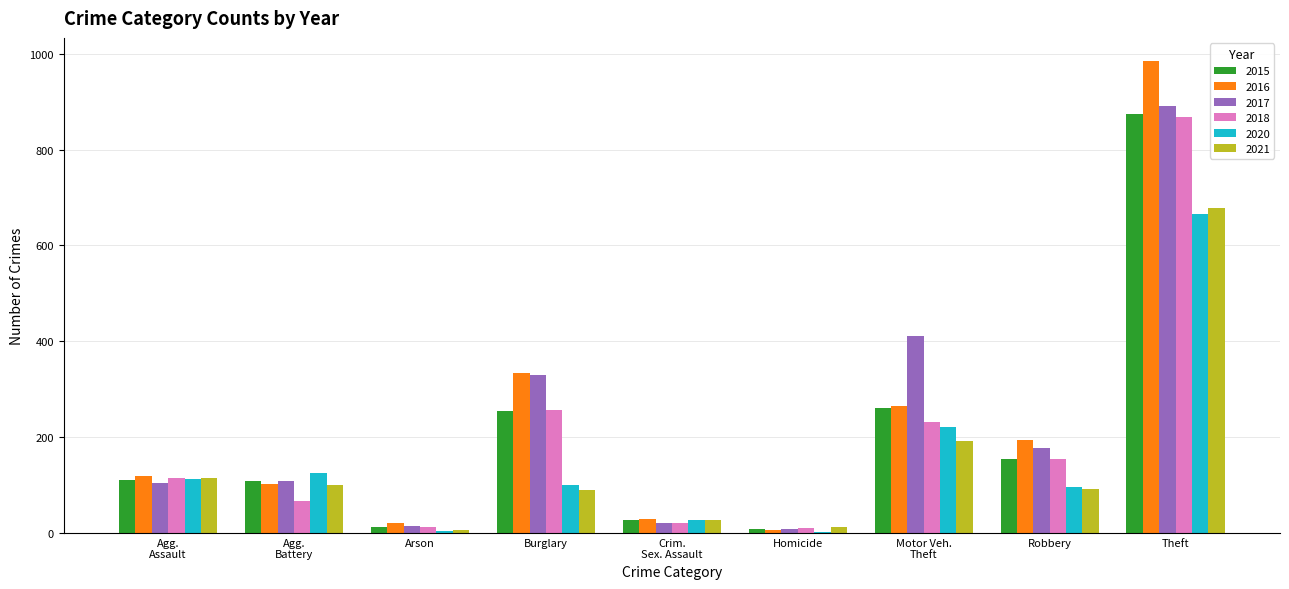

At which label is 2016 closest to 495?

Burglary